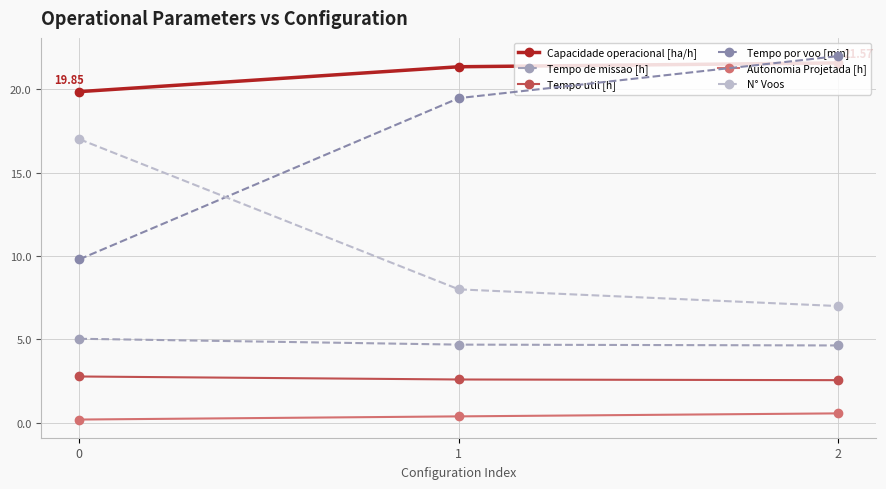

List the labels in order of N° Voos value, largest first.

0, 1, 2